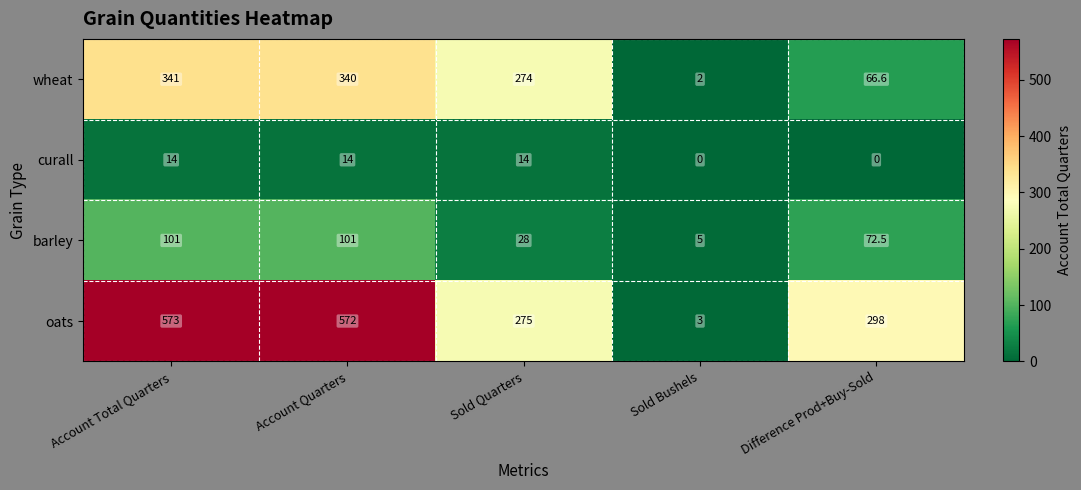

What is the minimum value for barley?

5.0